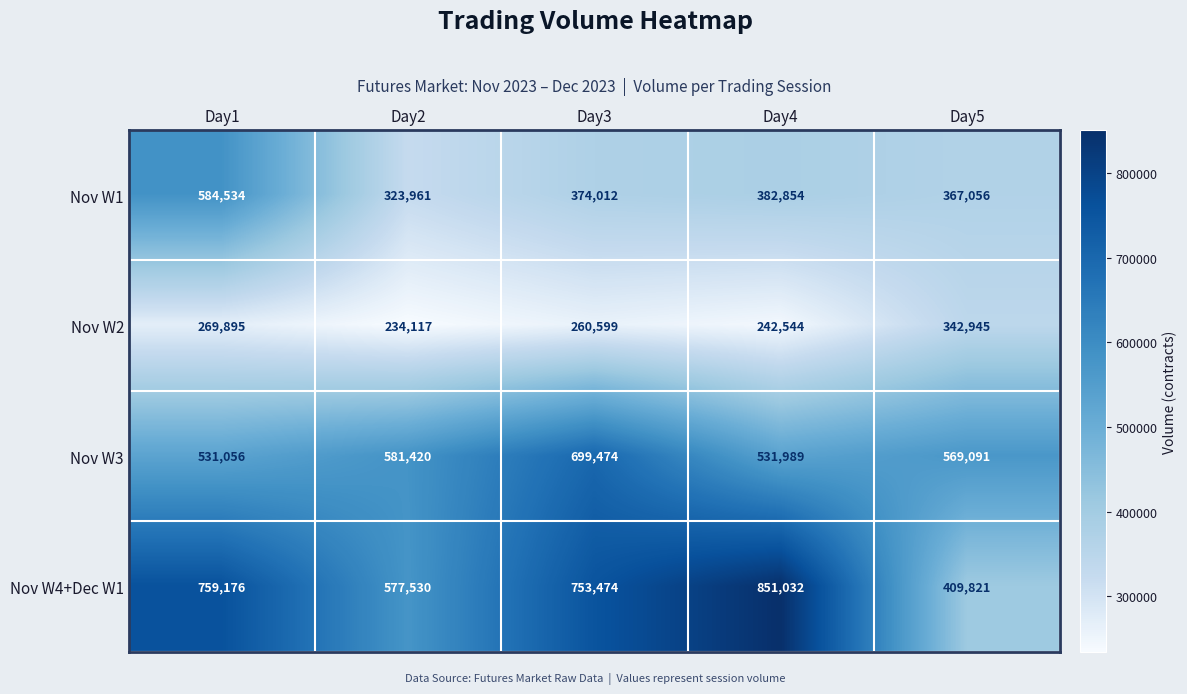

At how many categories does at least one series exceed 520782?

5